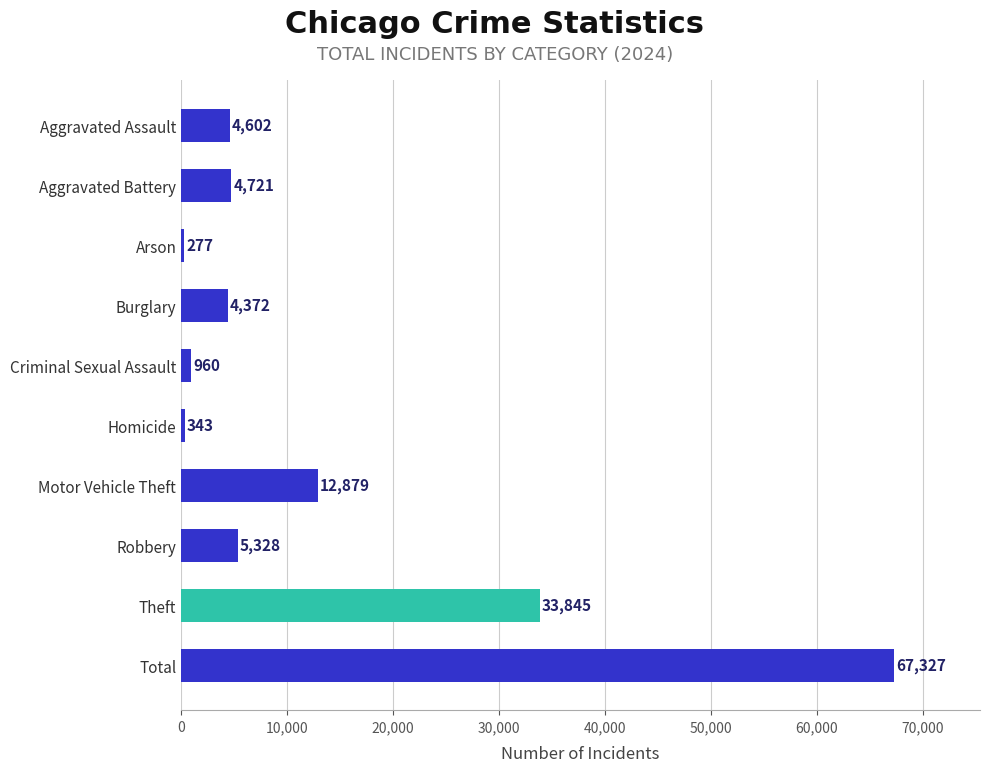

What is the change in value from Total to Theft?

-33482